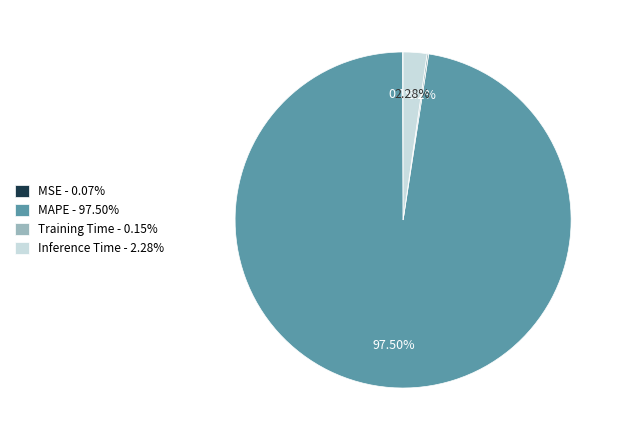

Which slice represents more than half of the pie?

MAPE